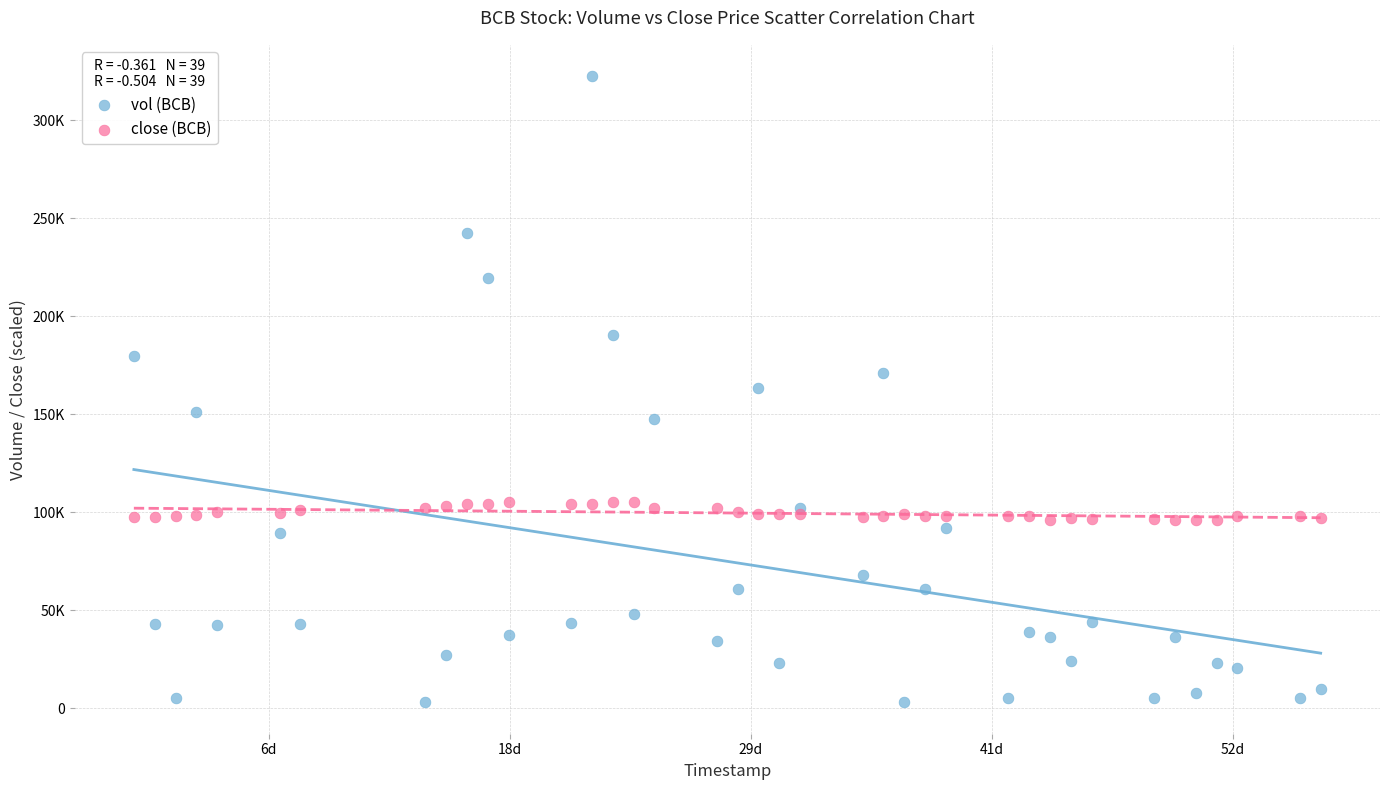

What are all the series names shown in the legend?

vol (BCB), close (BCB)